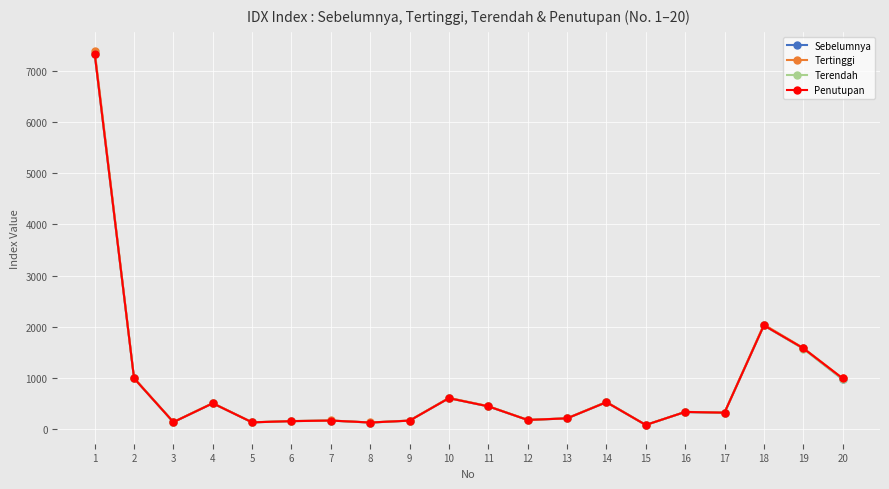

Is the value of Tertinggi at 19 greater than the value of Terendah at 9?

Yes